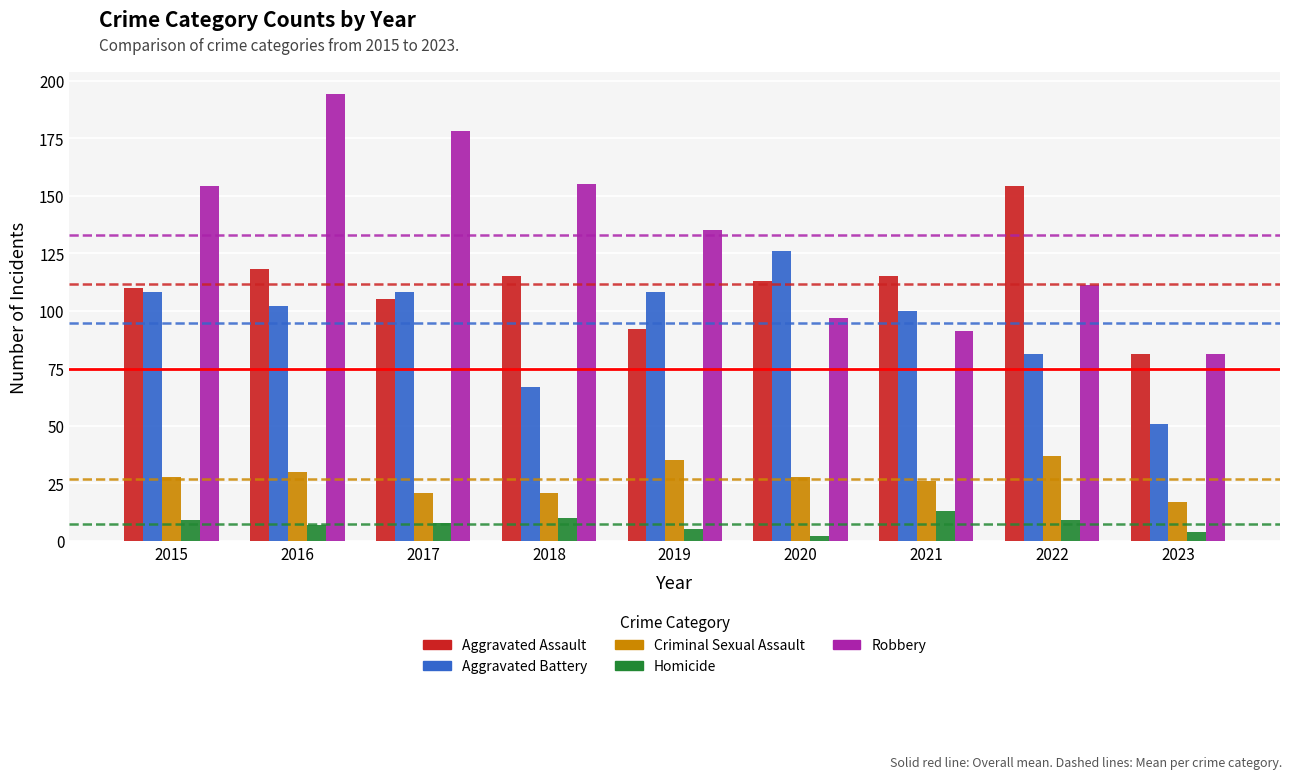

Count the number of categories in the chart.

9